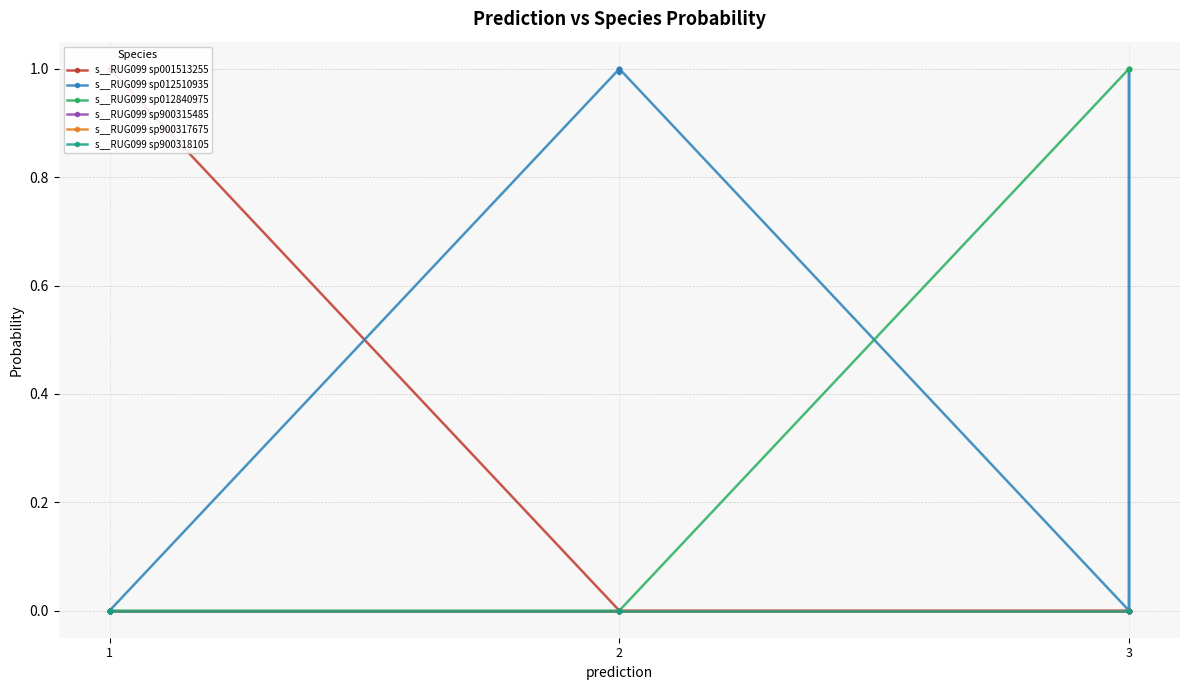

What are all the series names shown in the legend?

s__RUG099 sp001513255, s__RUG099 sp012510935, s__RUG099 sp012840975, s__RUG099 sp900315485, s__RUG099 sp900317675, s__RUG099 sp900318105